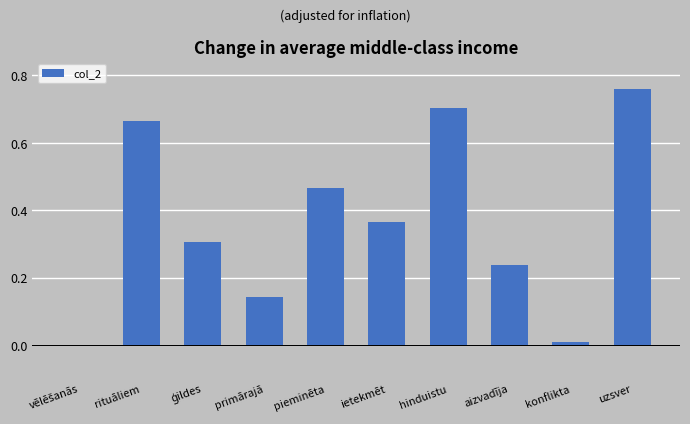

Is it true that the value at rituāliem is 0.7?

True